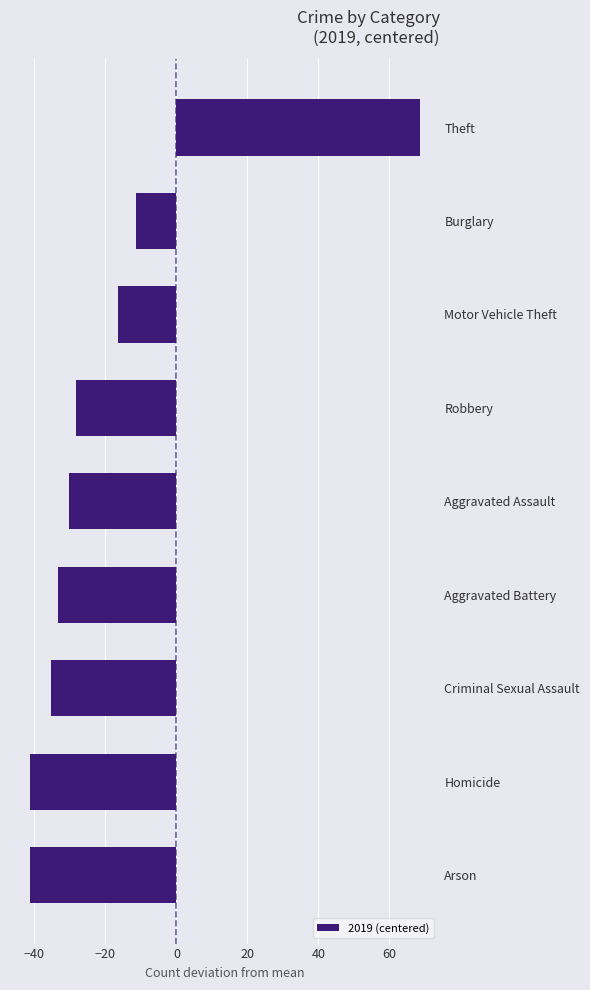

Reading bottom to top, what are all the values shown in this chart?

-41.4	-41.4	-35.4	-33.4	-30.4	-28.4	-16.4	-11.4	68.6